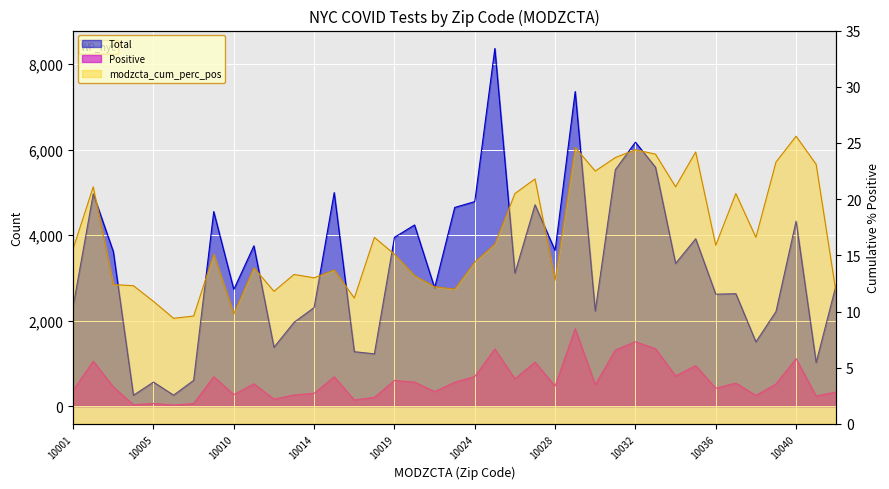

Which category has the highest value in the Total series?

10025